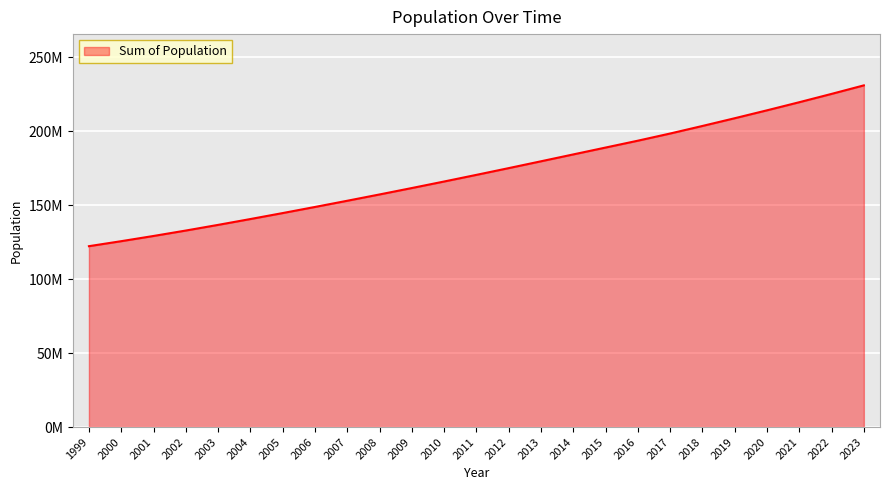

True or false: the data has more than 2 interior local peaks.

False